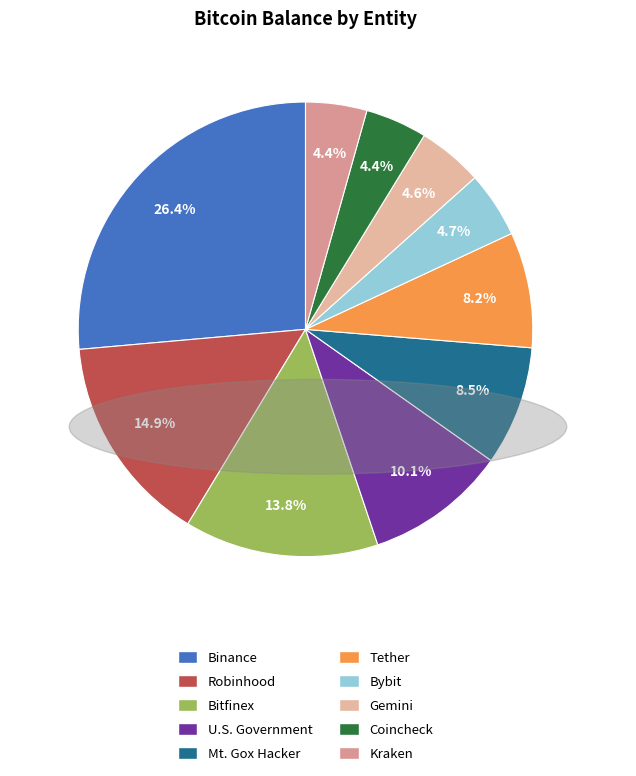

Does U.S. Government represent more than half of the total?

No